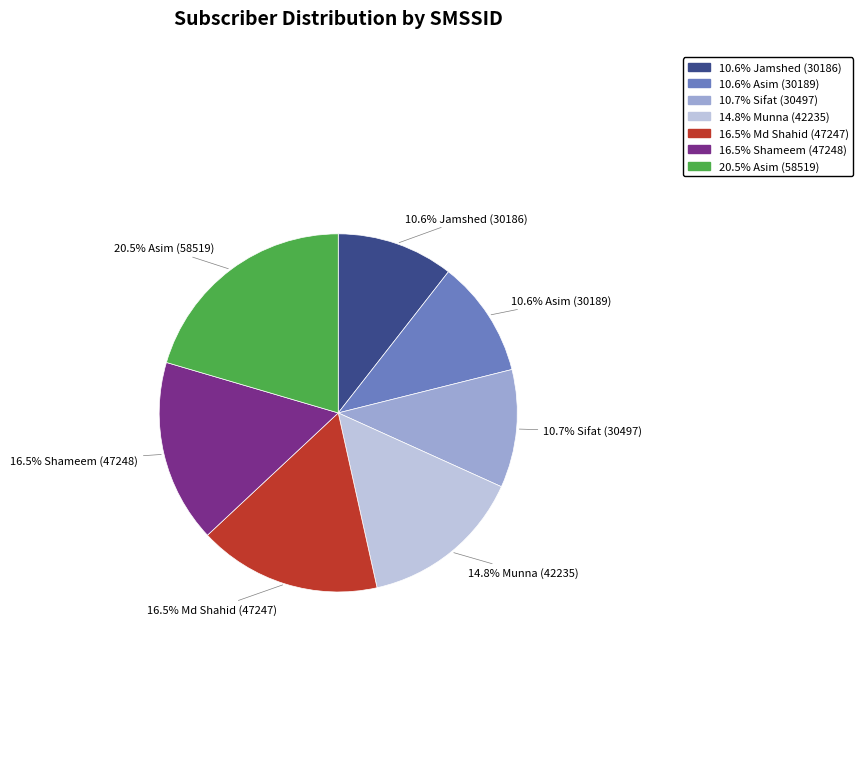

Does any single category account for the majority?

No